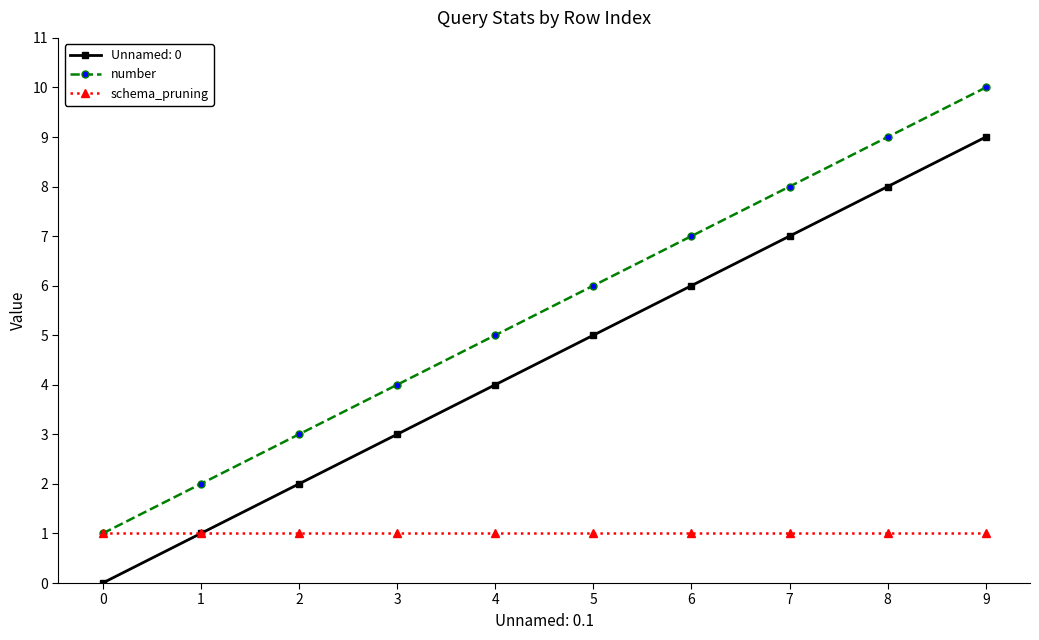

Is the value of schema_pruning at 6 greater than the value of number at 1?

No